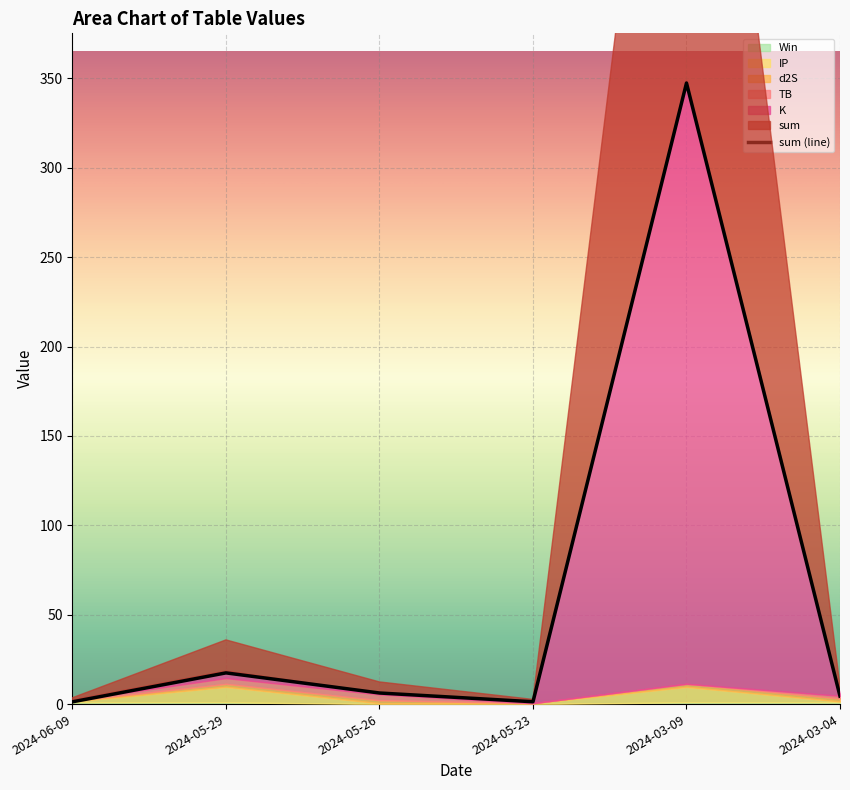

How many interior local peaks does the sum series have?

2